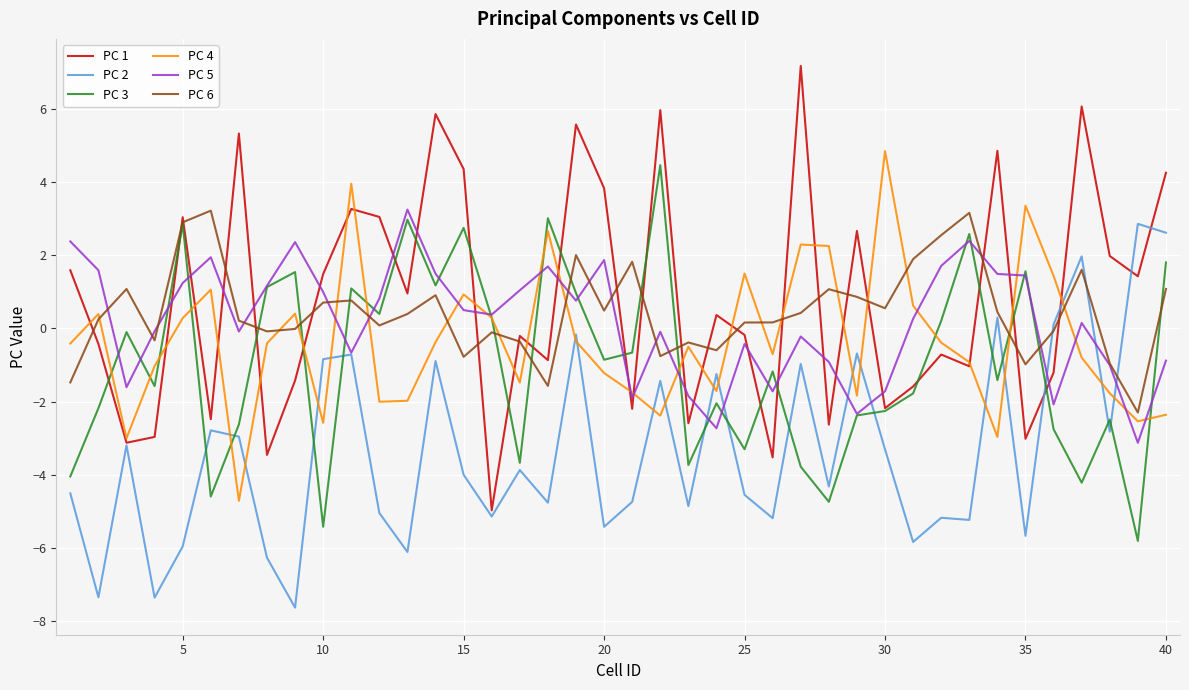

Which series has the largest range (max minus min)?

PC 1